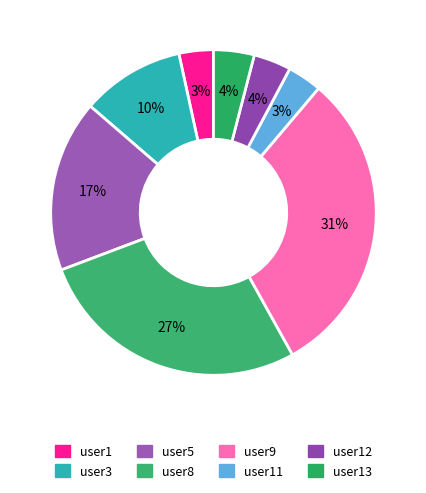

Is there any slice that represents more than half of the pie?

No